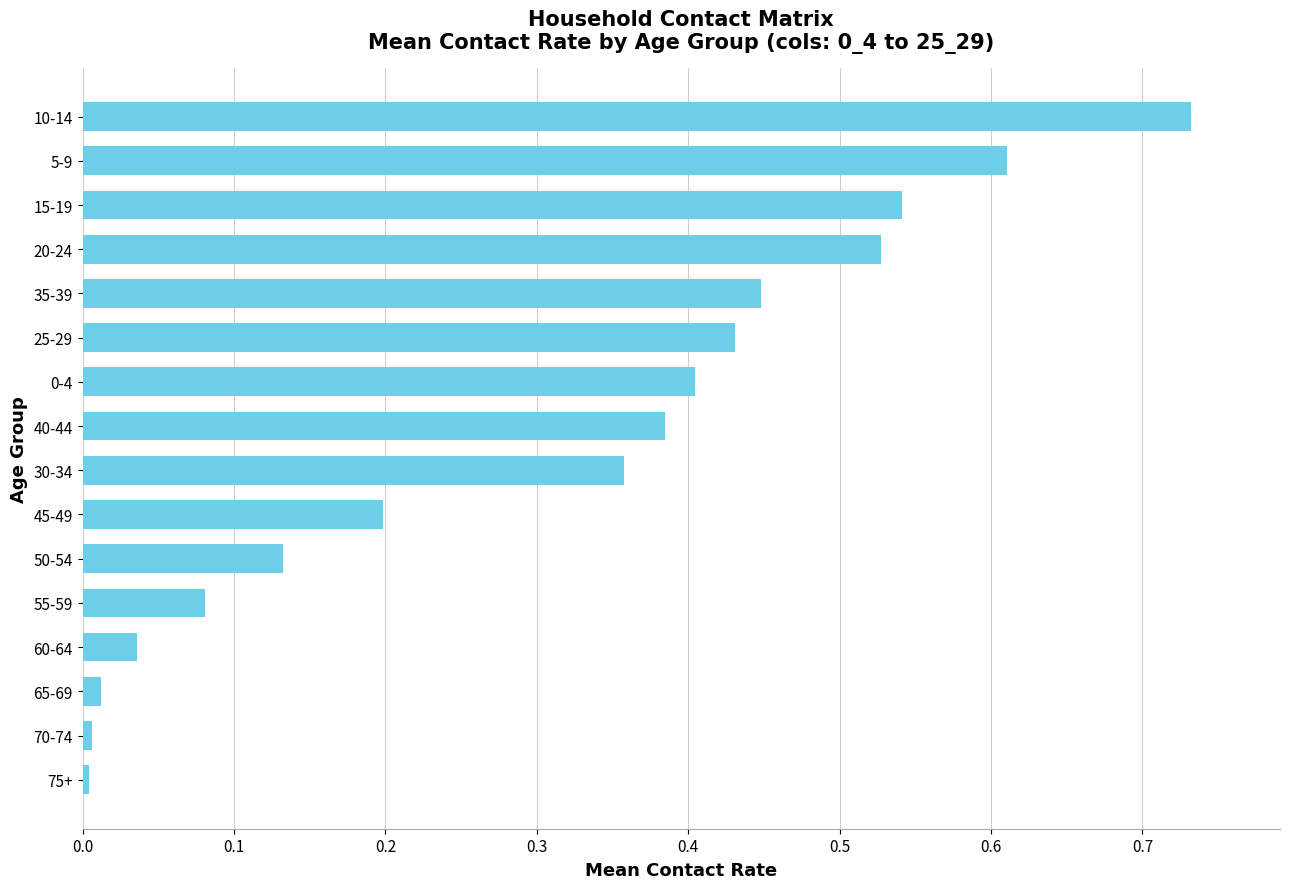

Does the chart contain stacked bars?

No